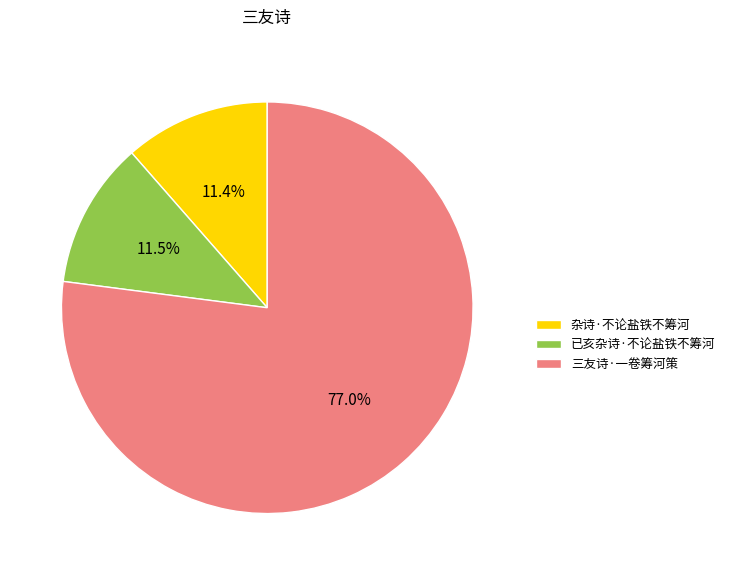

What percentage do 杂诗·不论盐铁不筹河 and 三友诗·一卷筹河策 together represent?

88.5%